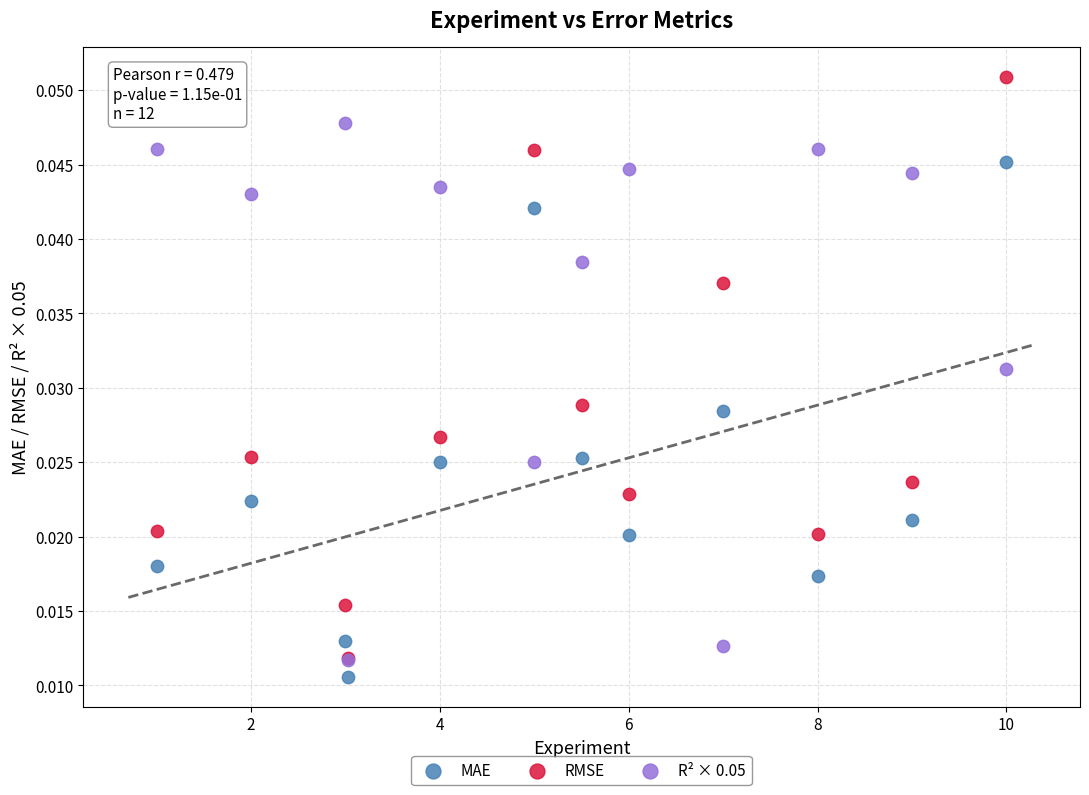

Which series contains the lowest Y value?

MAE